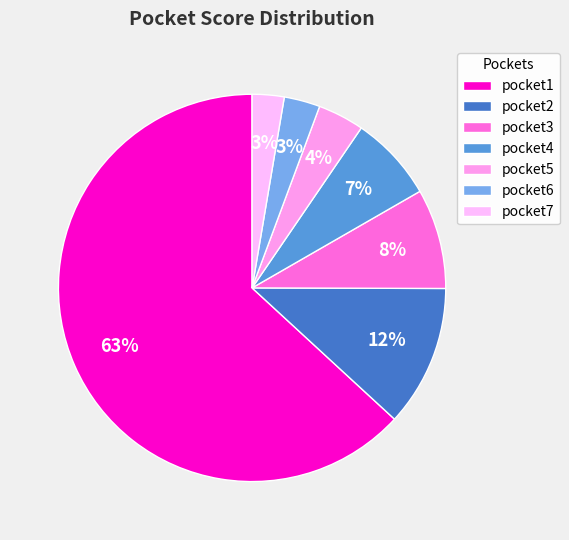

What is the smallest slice in the pie chart?

pocket7